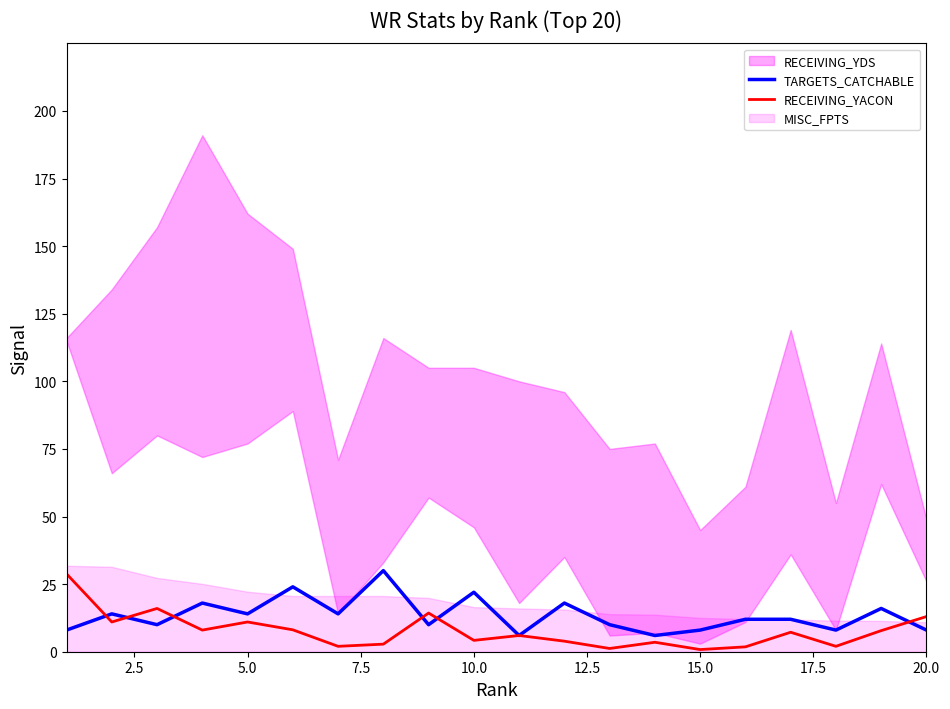

True or false: TARGETS_CATCHABLE has a value of 8.0 at 15.0.

True